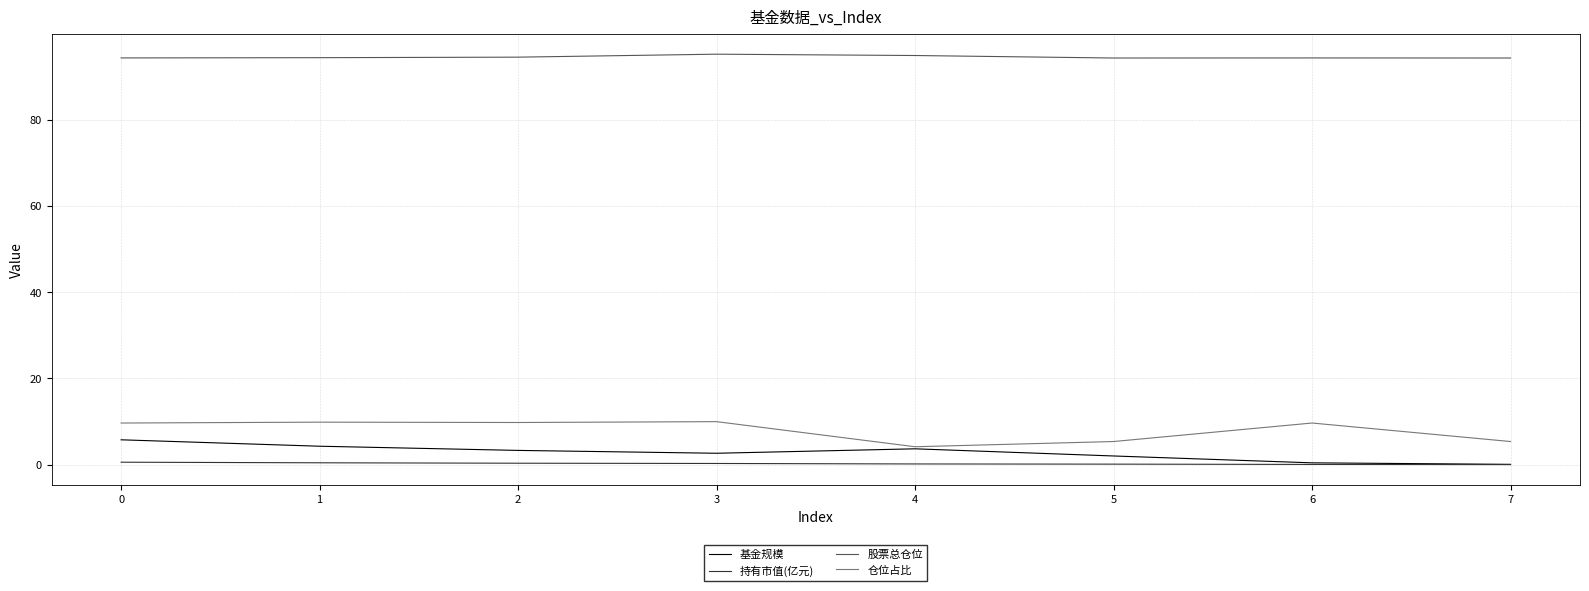

Which series has the largest total across all categories?

股票总仓位